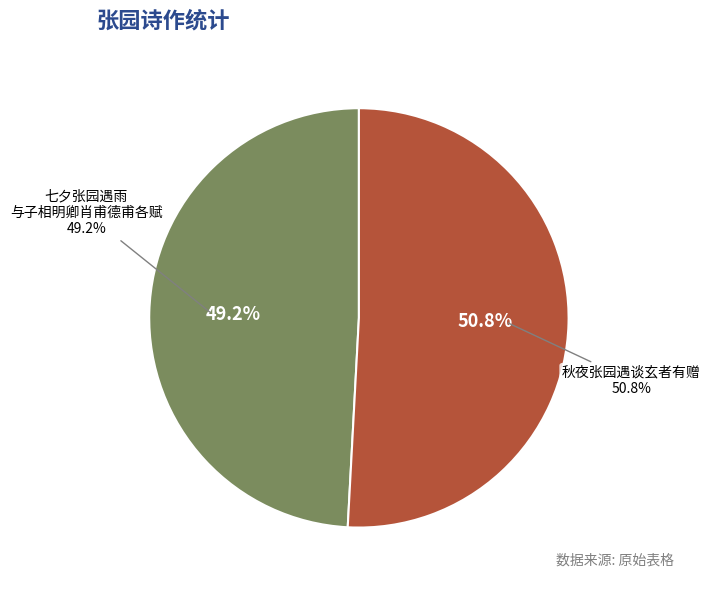

What is the ratio of the value at 七夕张园遇雨与子相明卿肖甫德甫各赋 to the value at 秋夜张园遇谈玄者有赠?

1.0